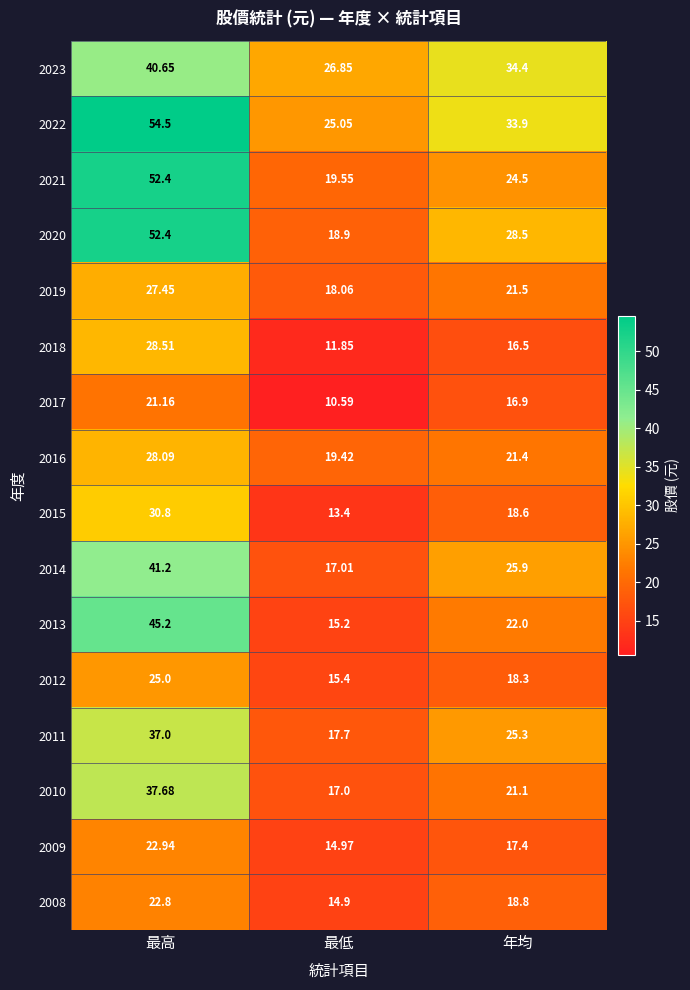

At which label does 2019 reach its peak?

最高